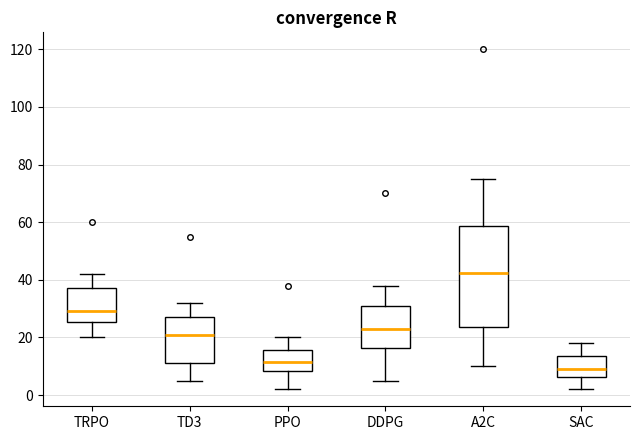

Reading left to right, transcribe this box plot: for each box, give where its median line is, the range the box spans, and where its two whiskers end, as read against the y-axis. The values are not printed on the chart, so give them approximately, as read against the axis.

TRPO: median 30, box 26 to 38, whiskers 20 to 42
TD3: median 22, box 12 to 28, whiskers 6 to 32
PPO: median 12, box 8 to 16, whiskers 2 to 20
DDPG: median 24, box 16 to 32, whiskers 6 to 38
A2C: median 42, box 24 to 58, whiskers 10 to 76
SAC: median 10, box 6 to 14, whiskers 2 to 18